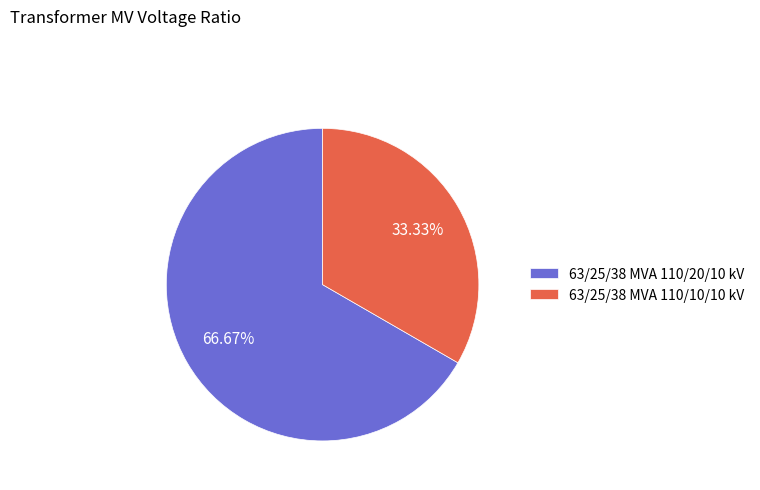

Approximately how many times larger is the value at 63/25/38 MVA 110/20/10 kV compared to 63/25/38 MVA 110/10/10 kV?

2.0